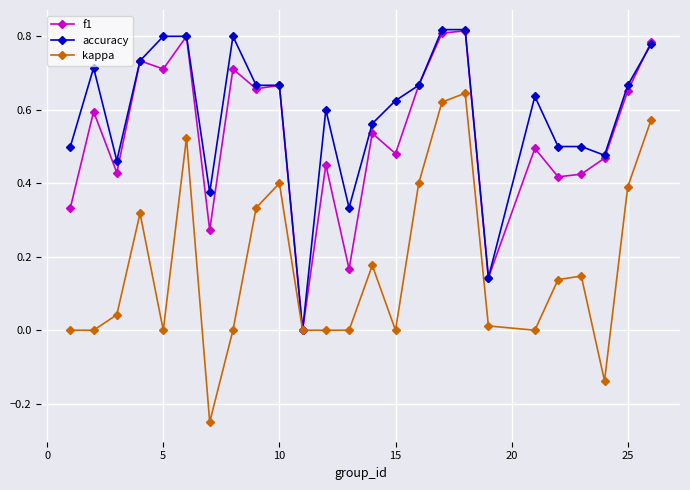

Which series has the largest total across all categories?

accuracy